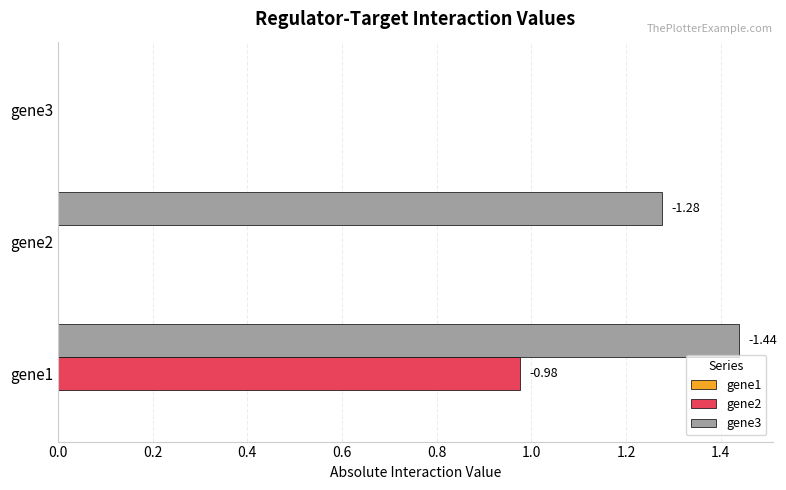

How many data points does each series have?

3